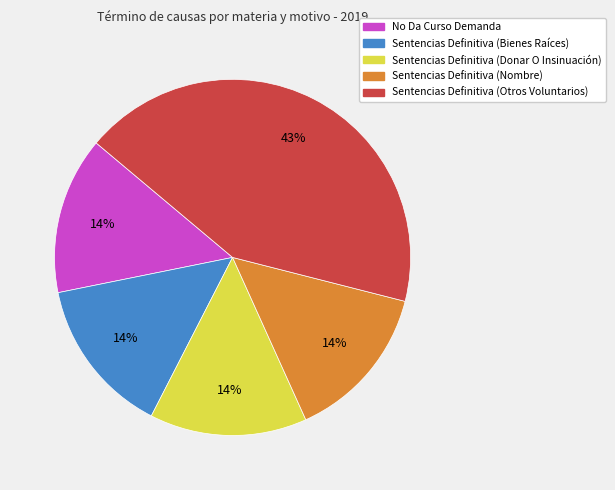

To the nearest percent, what percentage of the pie is Sentencias Definitiva (Otros Voluntarios)?

43%